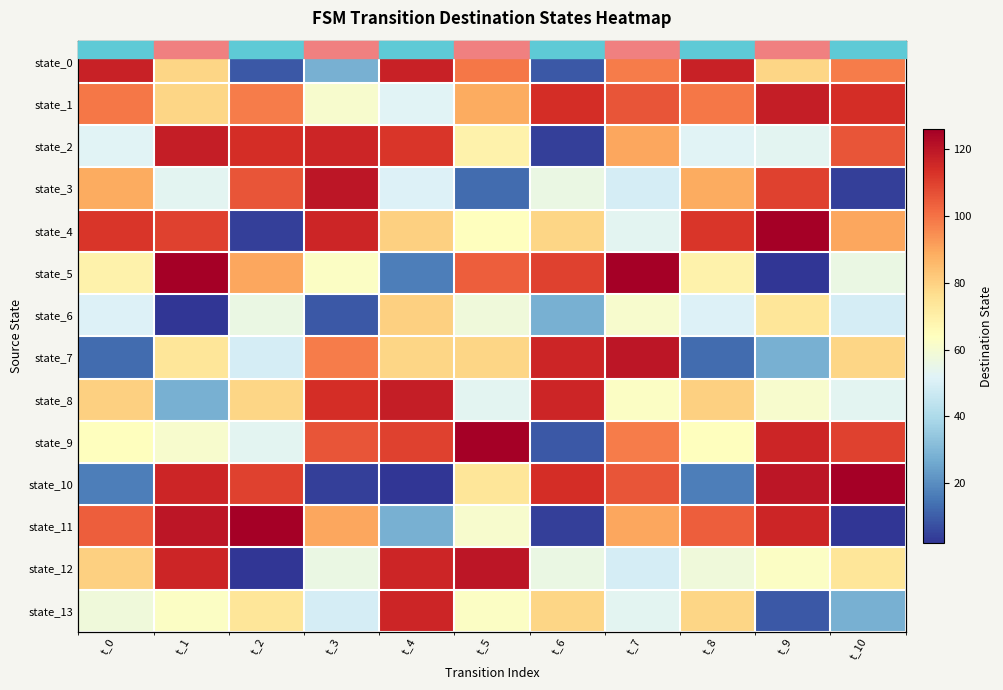

List the series in order of their peak value, highest first.

state_4, state_5, state_9, state_10, state_11, state_3, state_7, state_12, state_1, state_2, state_8, state_0, state_13, state_6